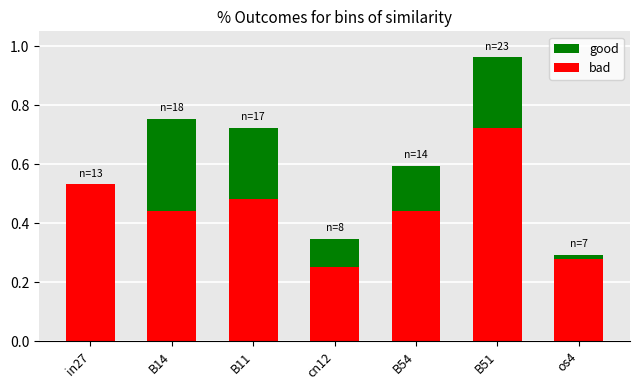

At which category is the sum across all series the highest?

B51